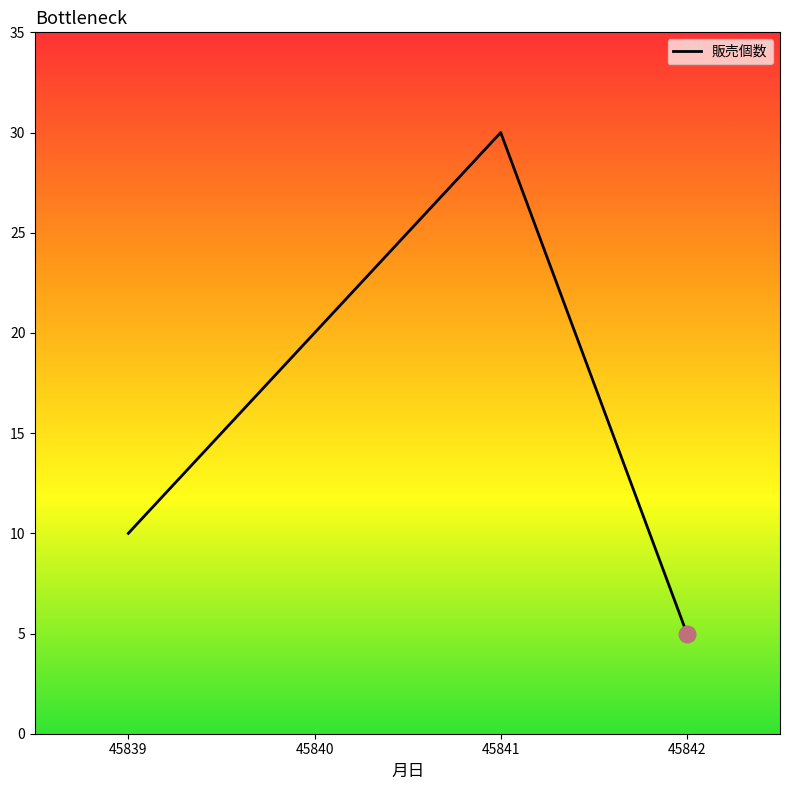

True or false: the data shows 9 at 45842.

False